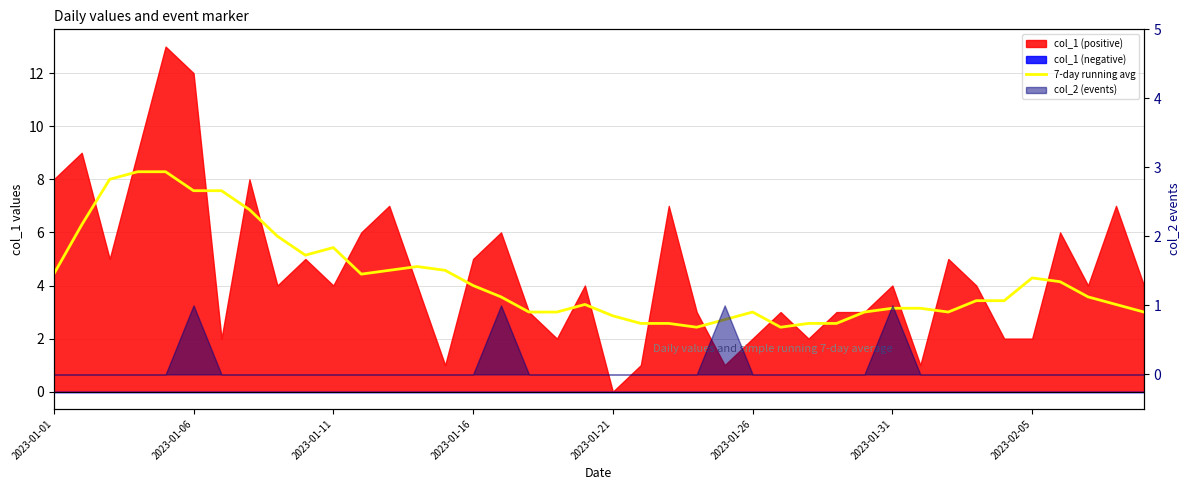

How many lines are shown in the chart?

1